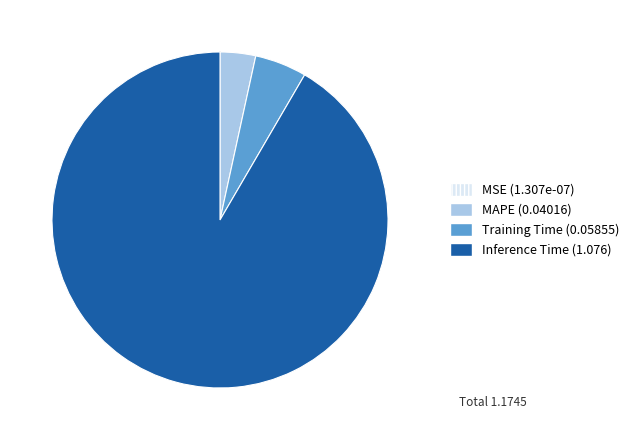

Is the sum of Training Time (0.05855) and MAPE (0.04016) greater than half?

No